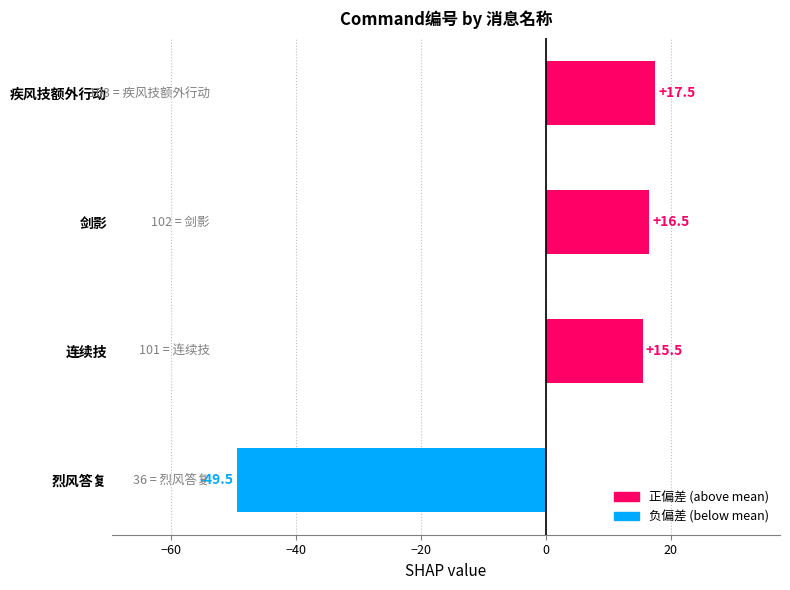

At which label is the value closest to -16?

连续技